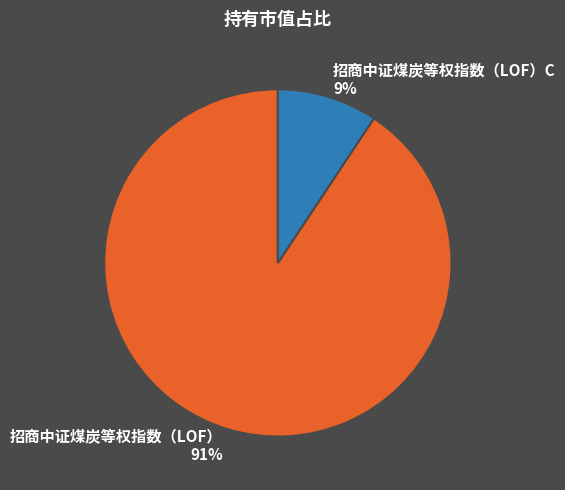

To the nearest percent, what is the average slice percentage?

50%